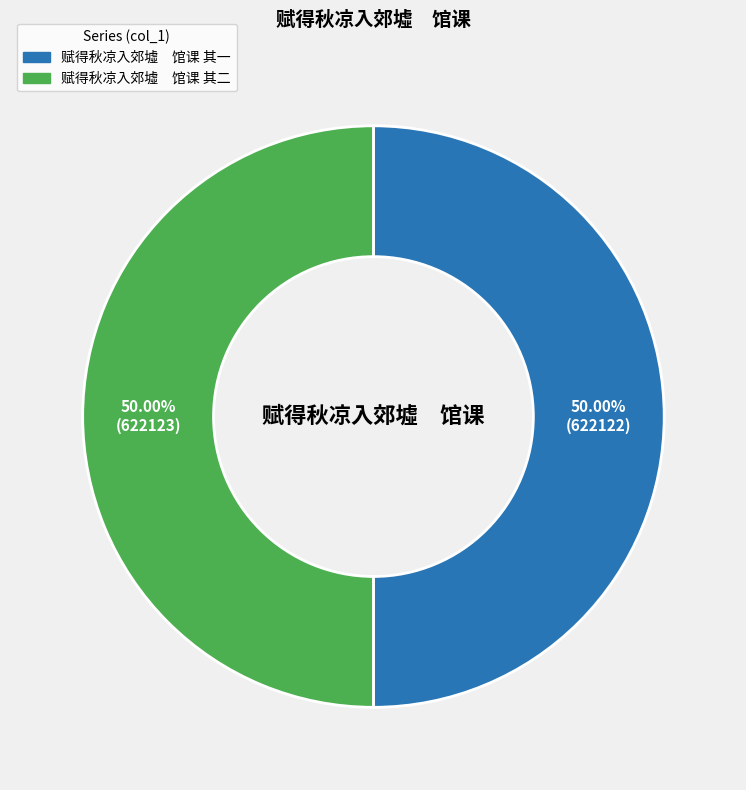

Approximately how many times larger is the value at 赋得秋凉入郊墟 馆课 其二 compared to 赋得秋凉入郊墟 馆课 其一?

1.0